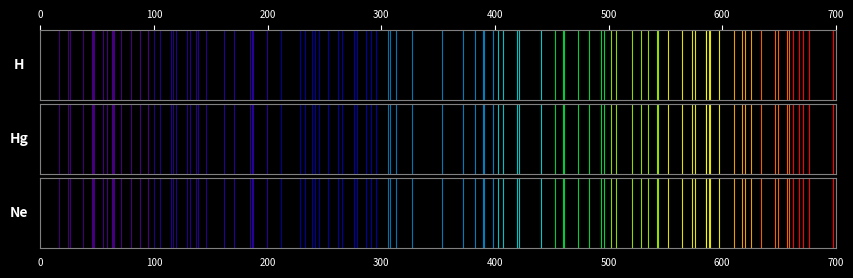

Is it true that the value at 100 is 1?

False